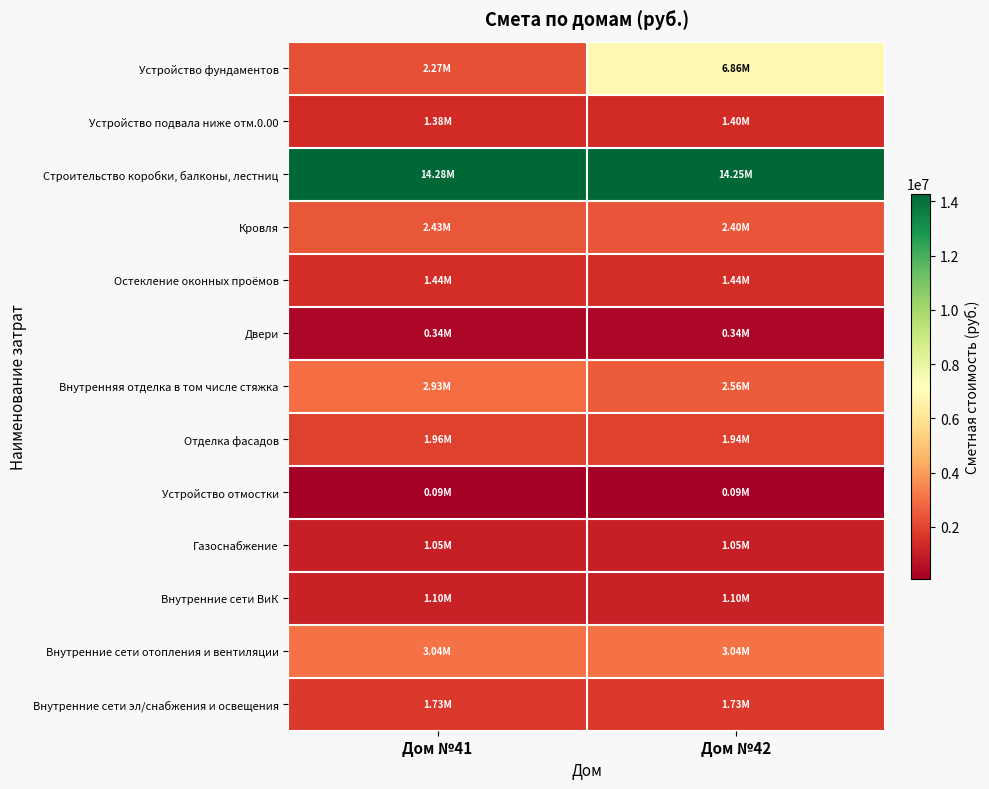

What is the spread (max minus min) of values at Дом №41?

14191094.3